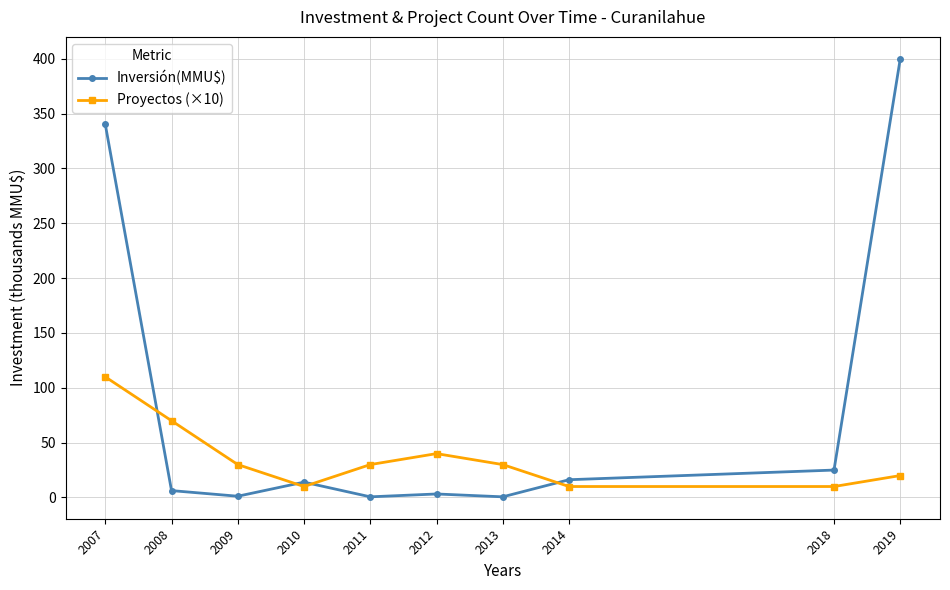

Does the chart have visible grid lines?

Yes